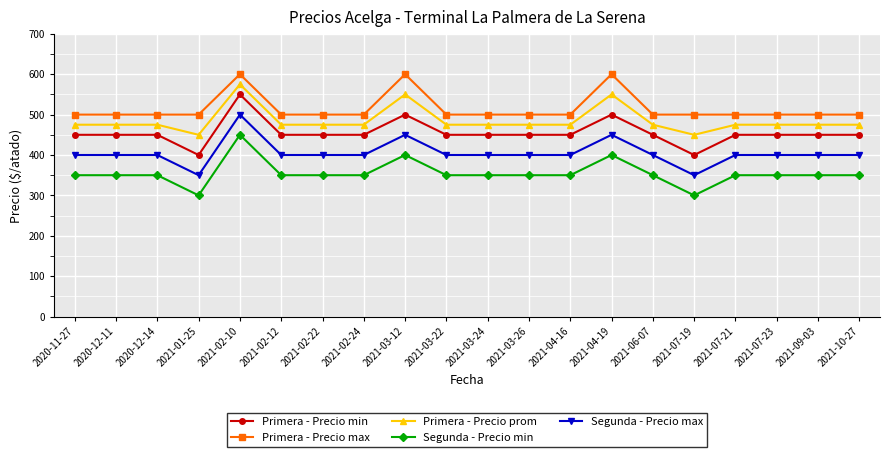

The Primera - Precio max series shows 719 at 2021-09-03. True or false?

False